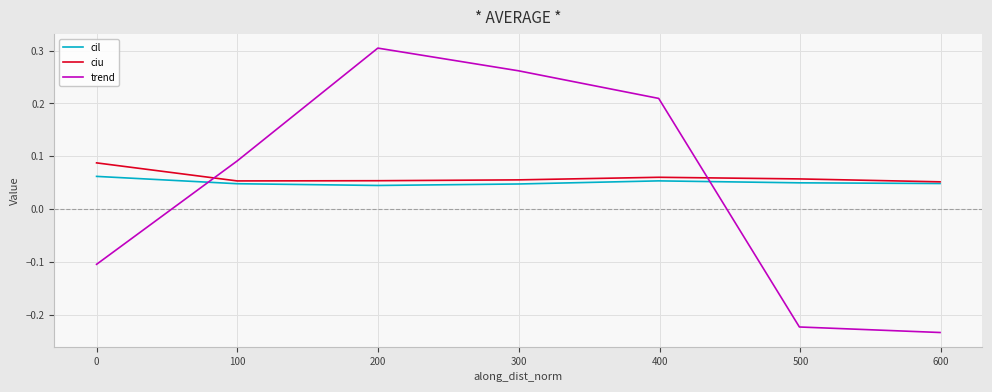

Which series has the widest spread of values?

trend